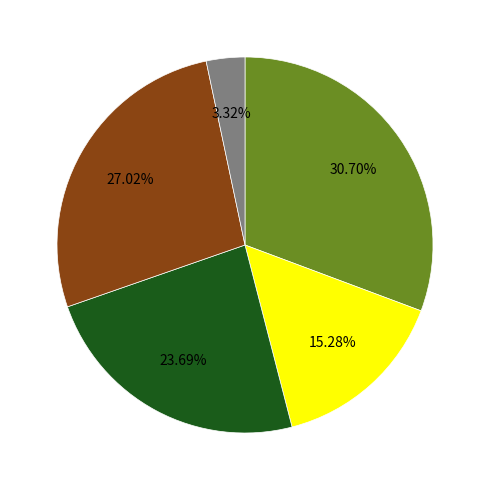

Does any single category account for the majority?

No